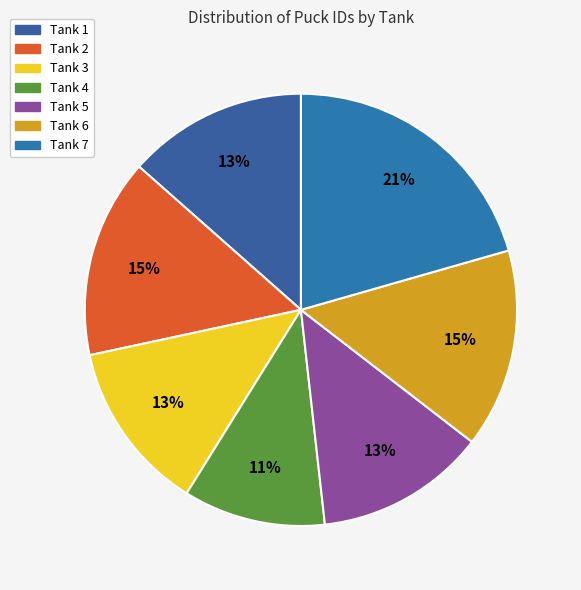

Between Tank 6 and Tank 3, which is larger?

Tank 6